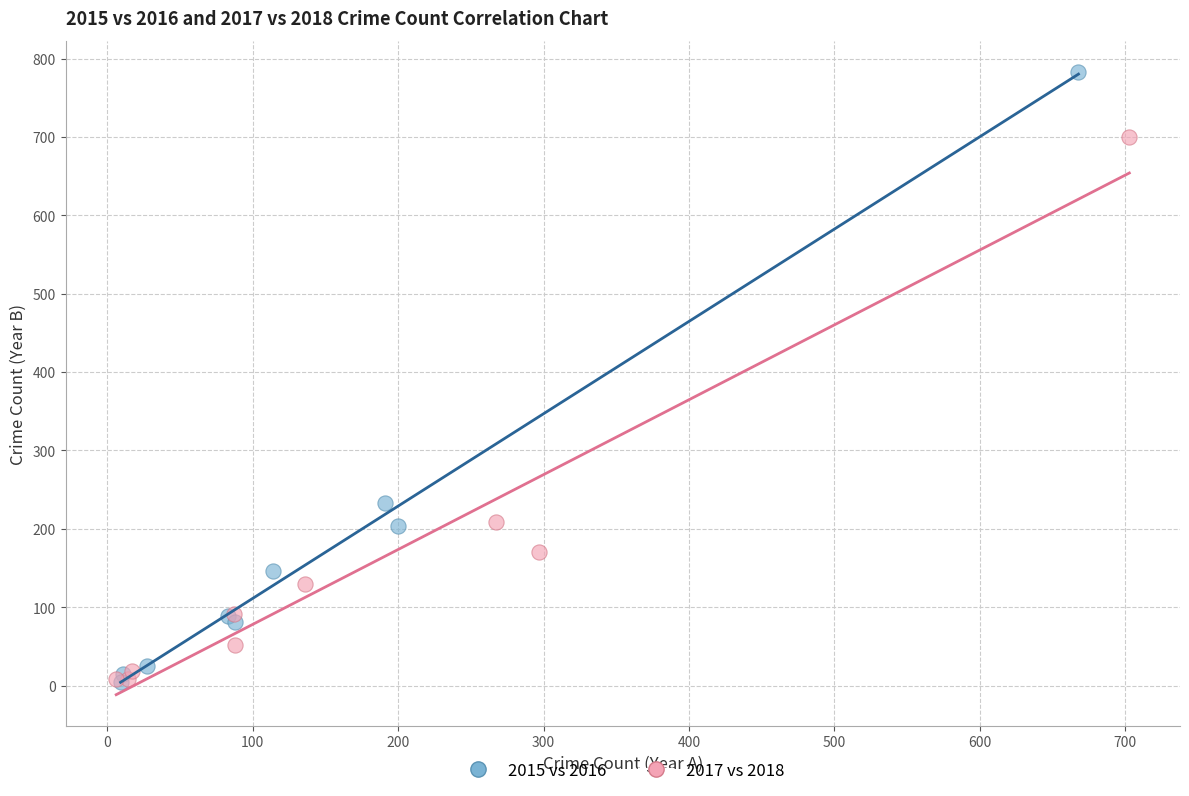

What are all the series names shown in the legend?

2015 vs 2016, 2017 vs 2018